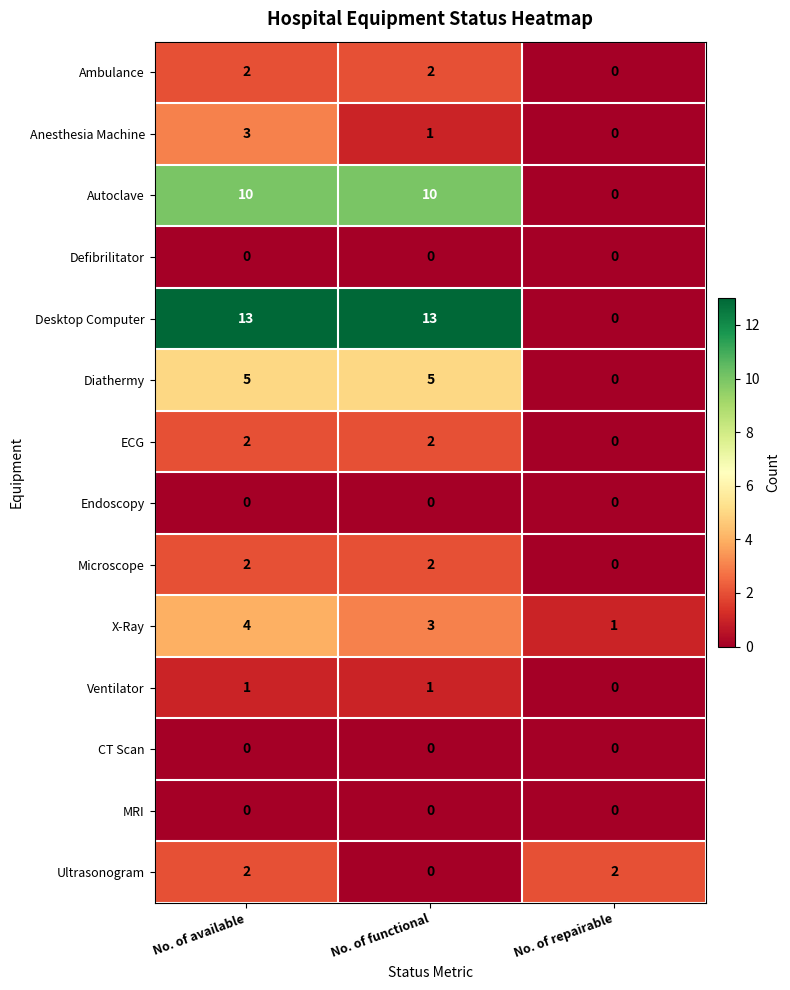

What is the difference between the highest and lowest values at No. of functional?

13